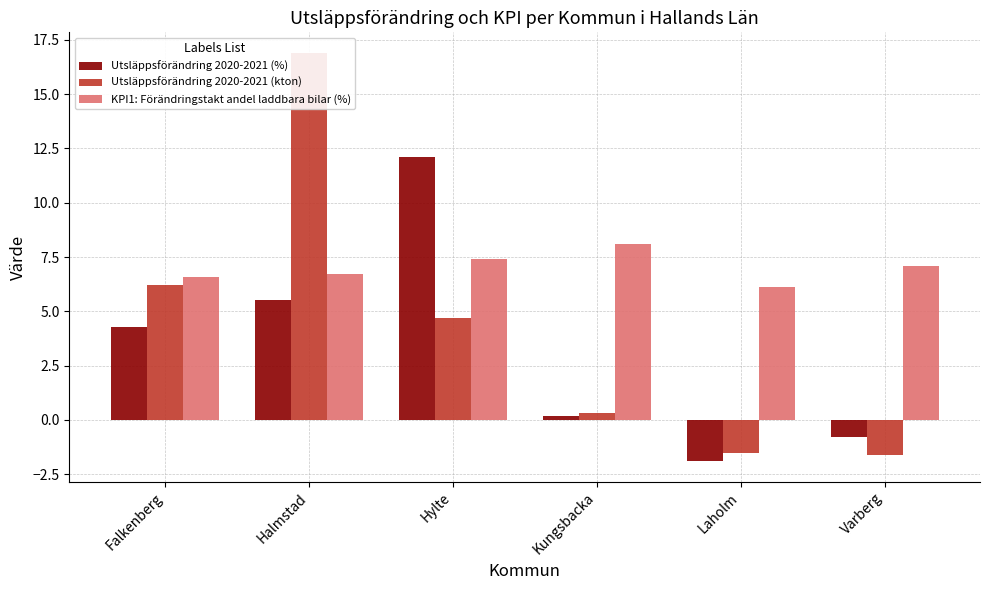

At which category is the sum across all series the highest?

Halmstad